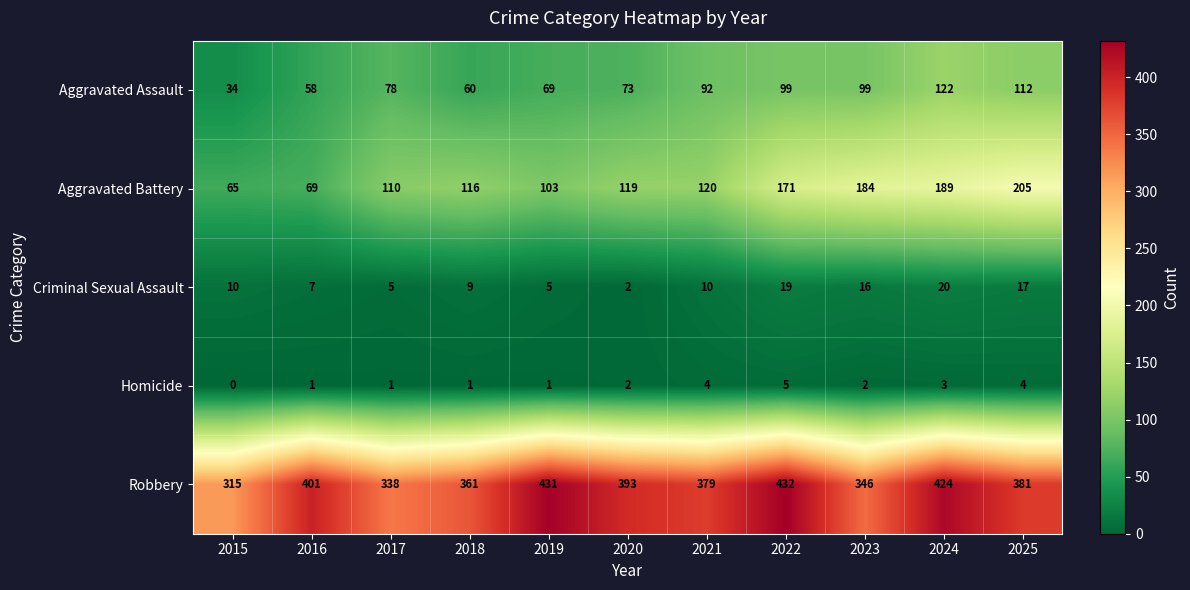

Is it true that Homicide equals 9 at 2022?

False